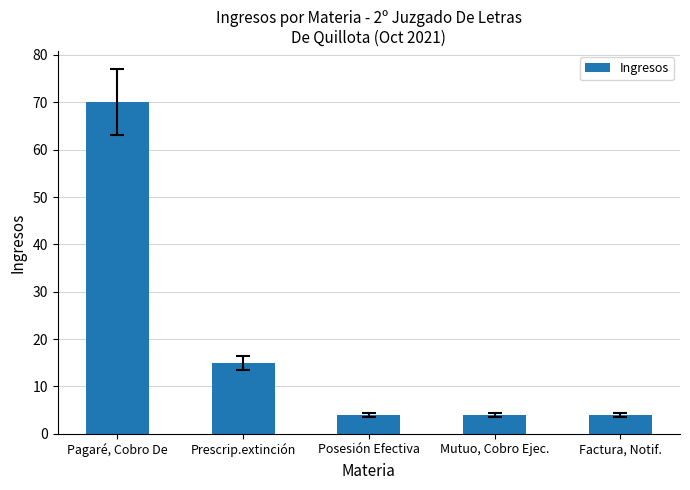

Reading right to left, what are all the values shown in this chart?

Factura, Notif.=4	Mutuo, Cobro Ejec.=4	Posesión Efectiva=4	Prescrip.extinción=15	Pagaré, Cobro De=70